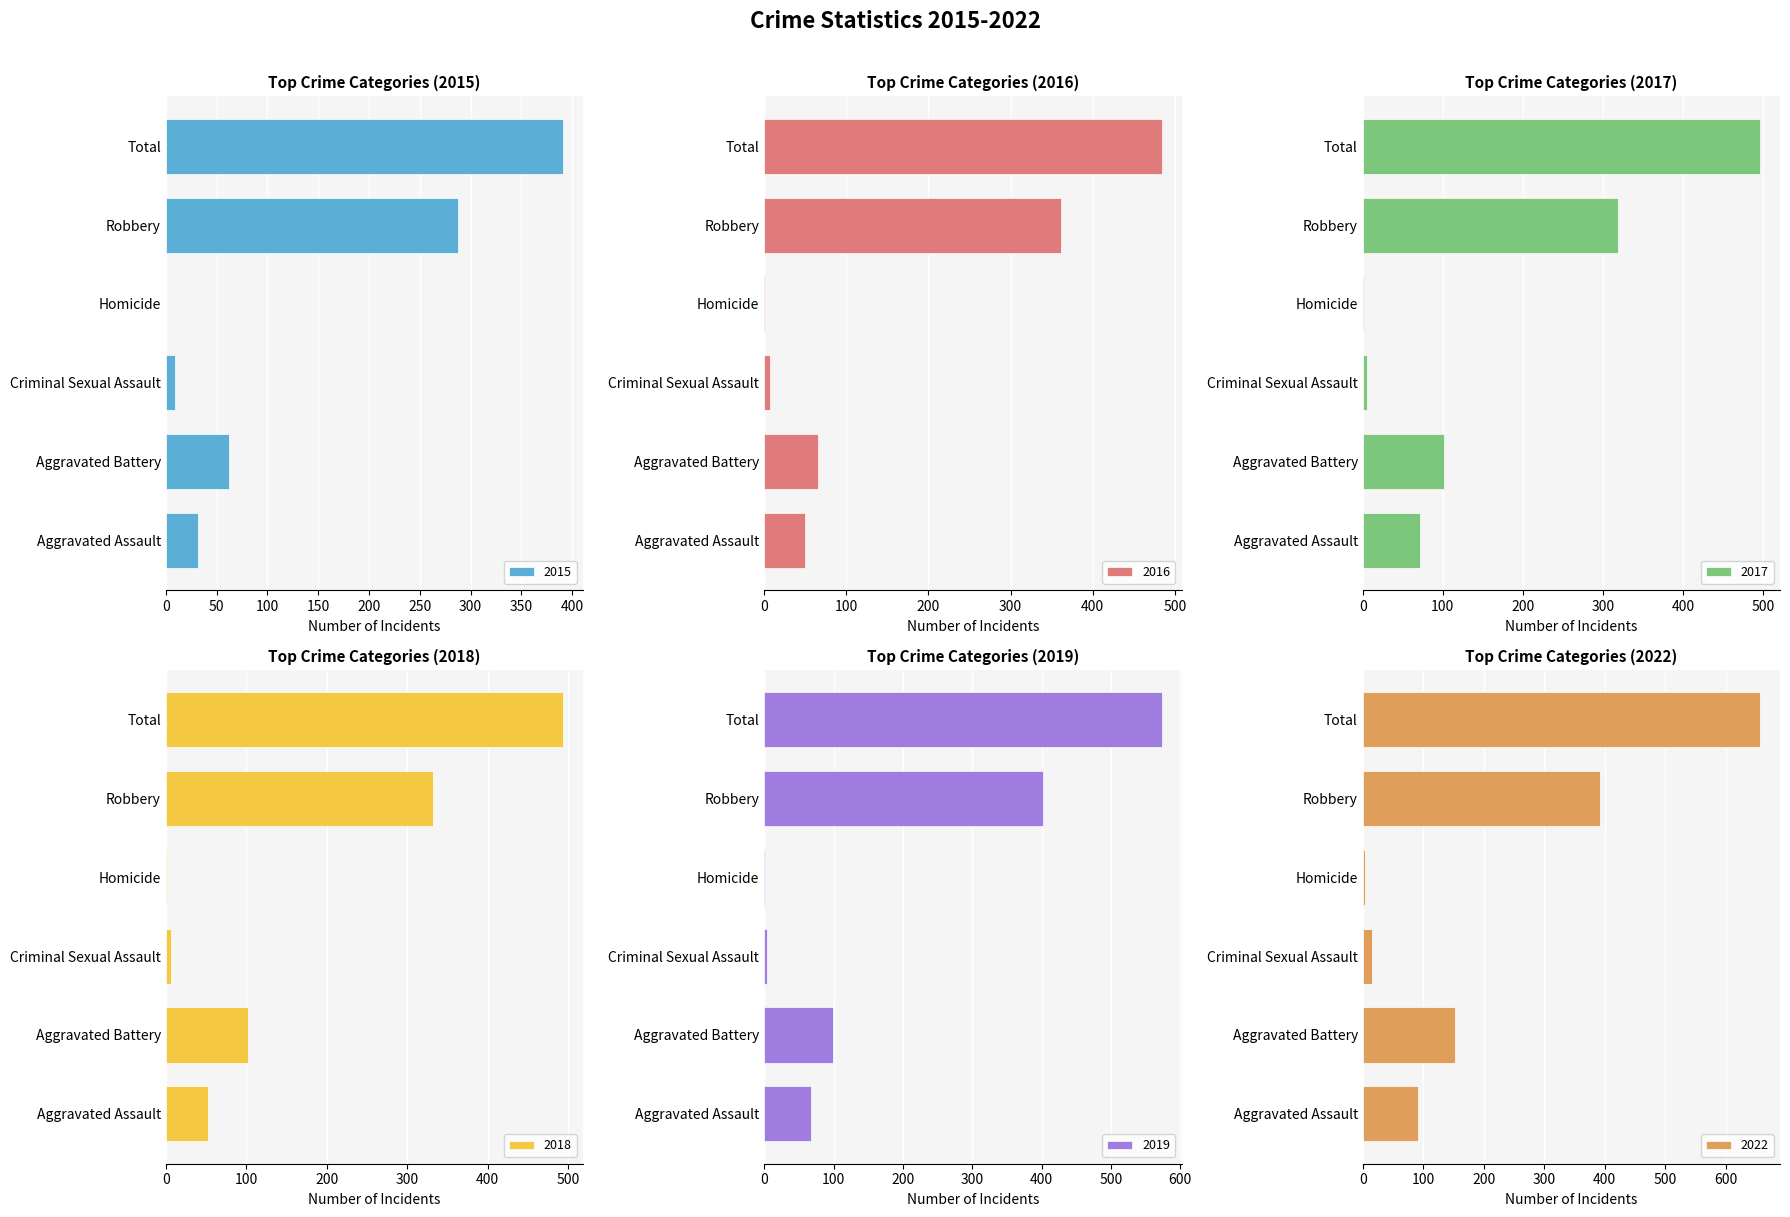

What is the greatest value displayed?

657